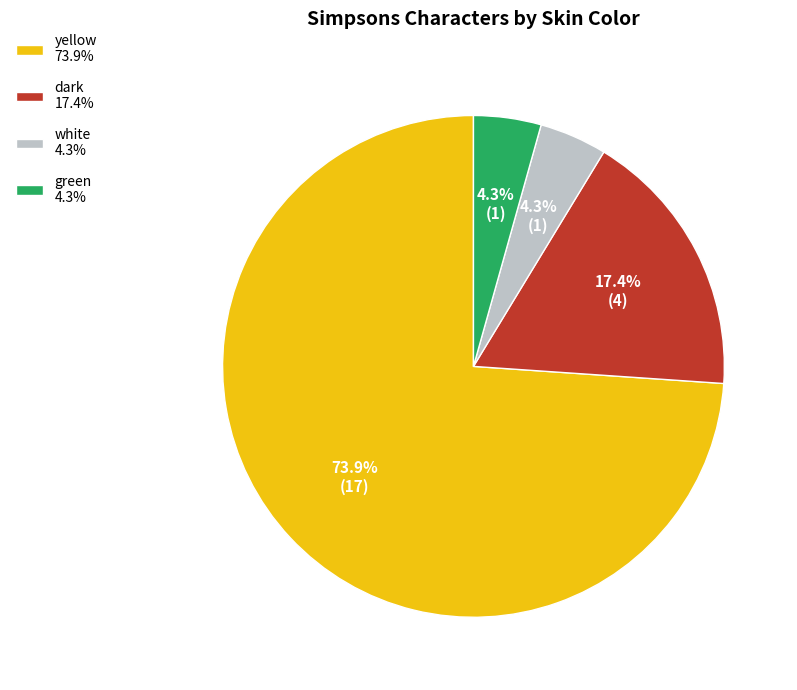

Is there a majority slice in this chart?

Yes